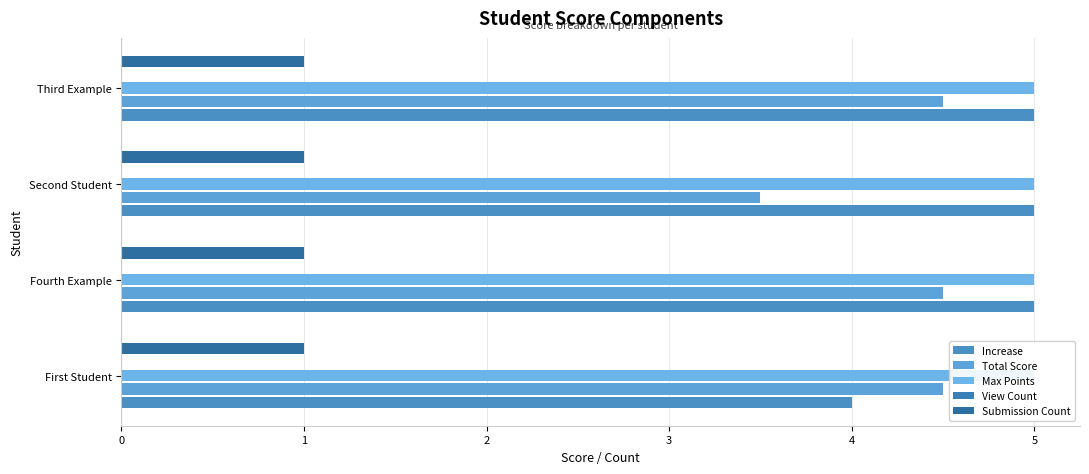

True or false: Increase has a value of 2.7 at Third Example.

False